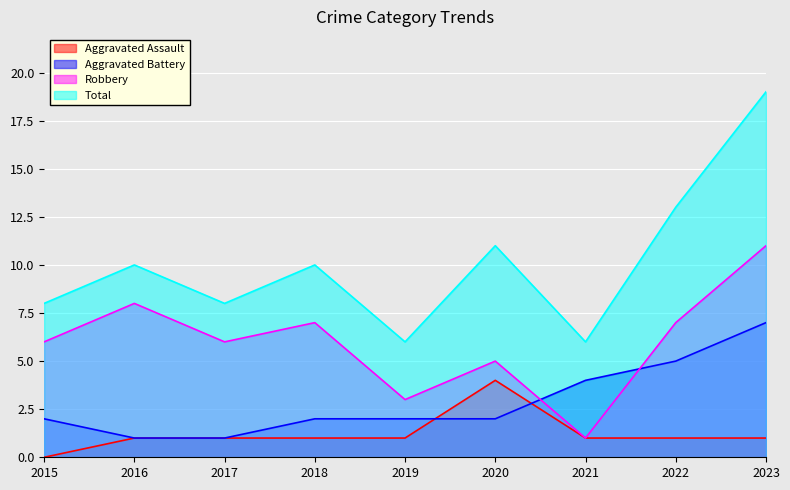

Does the chart display data point markers on the line(s)?

No